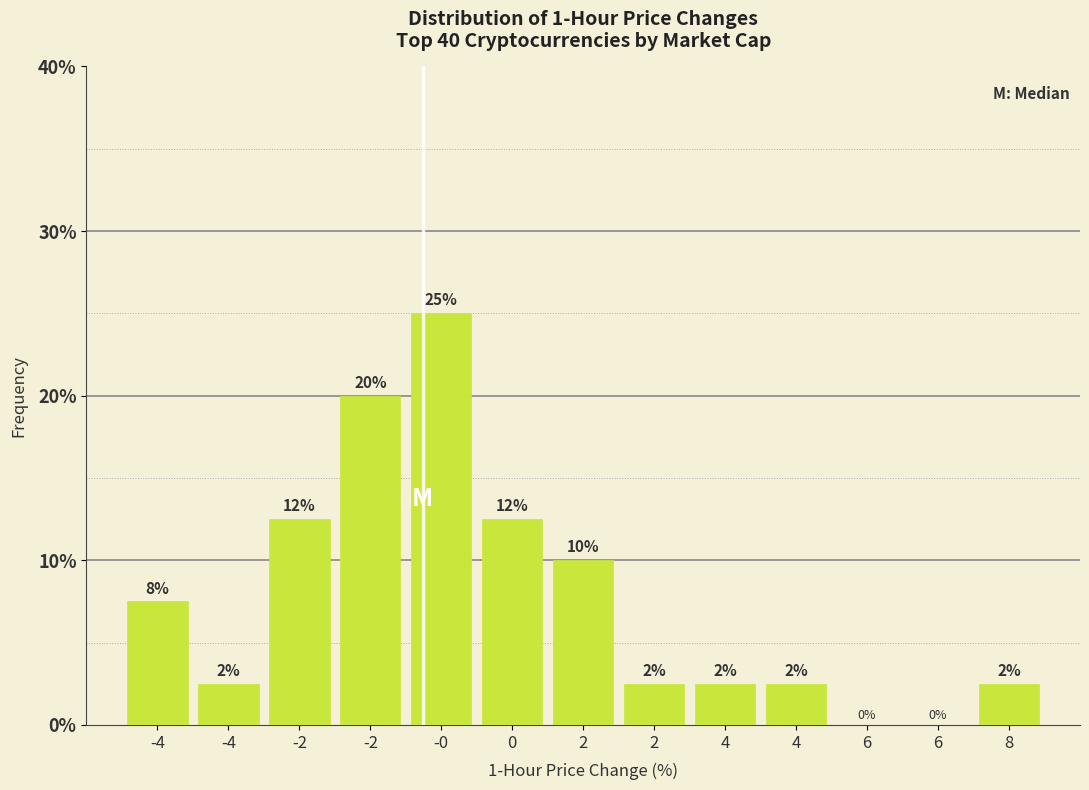

Are the bars horizontal?

No